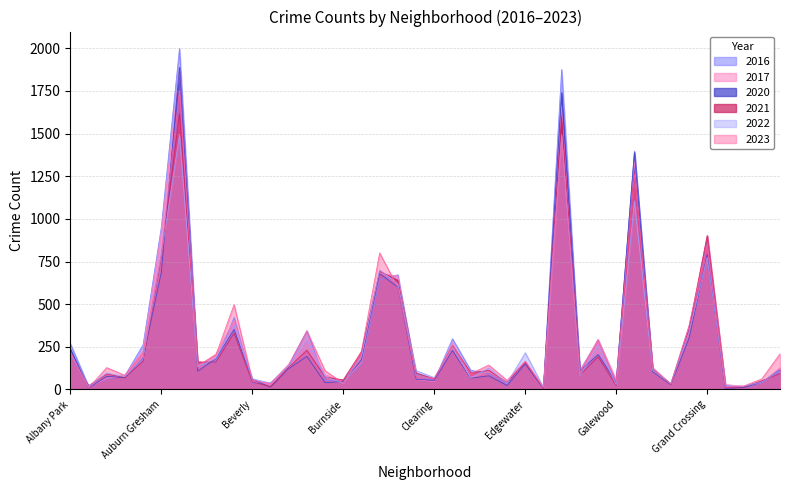

How many interior local valleys does the 2022 series have?

13